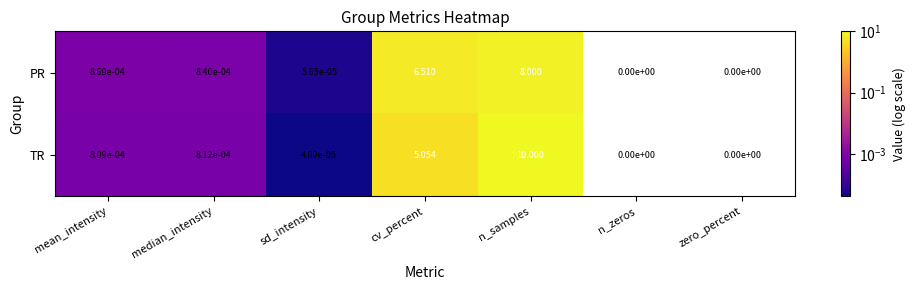

At which category is the sum across all series the highest?

n_samples